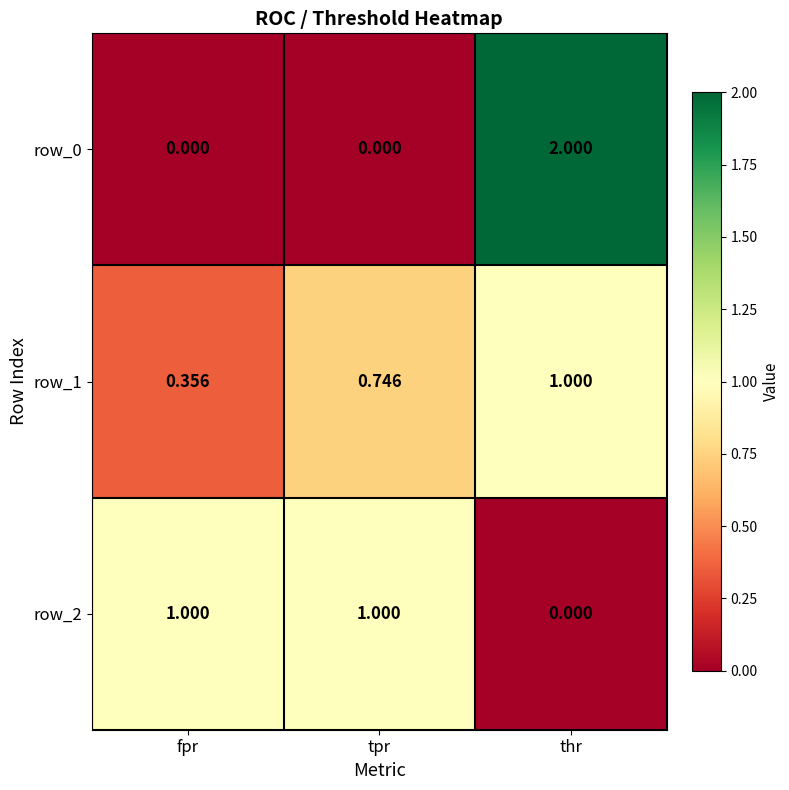

How many data points in row_0 are above 0?

1